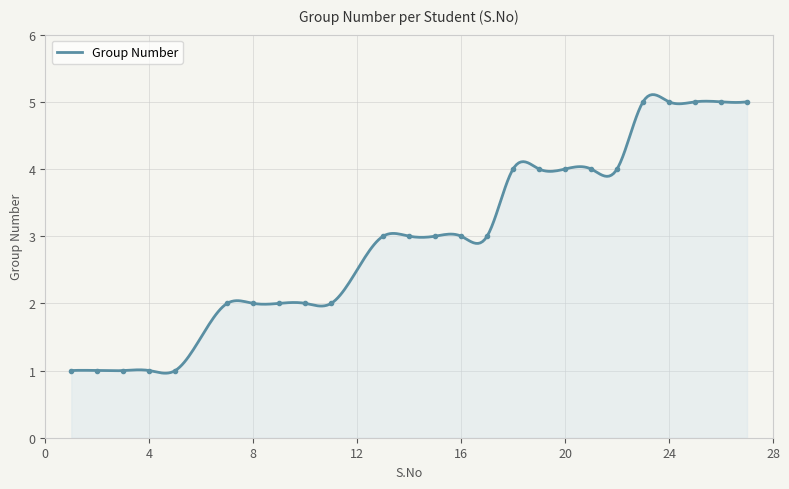

What is the lowest value of the Group Number series?

1.0